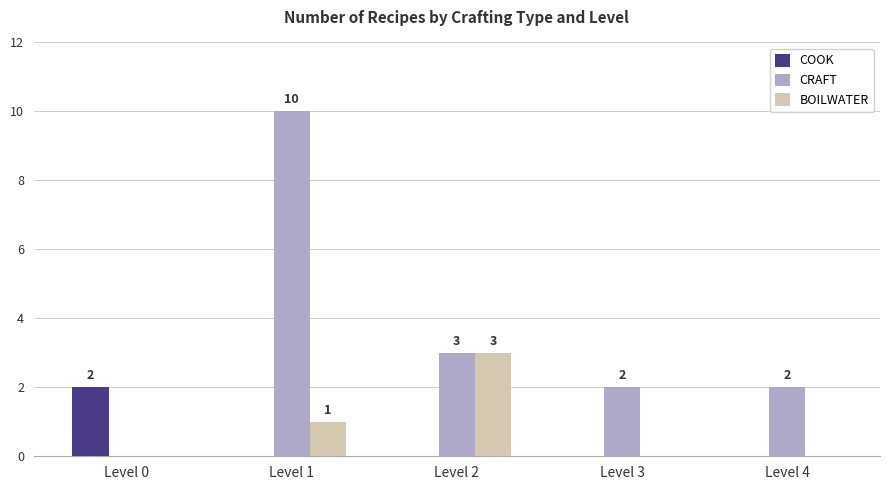

Which series changed the most between Level 0 and Level 1?

CRAFT